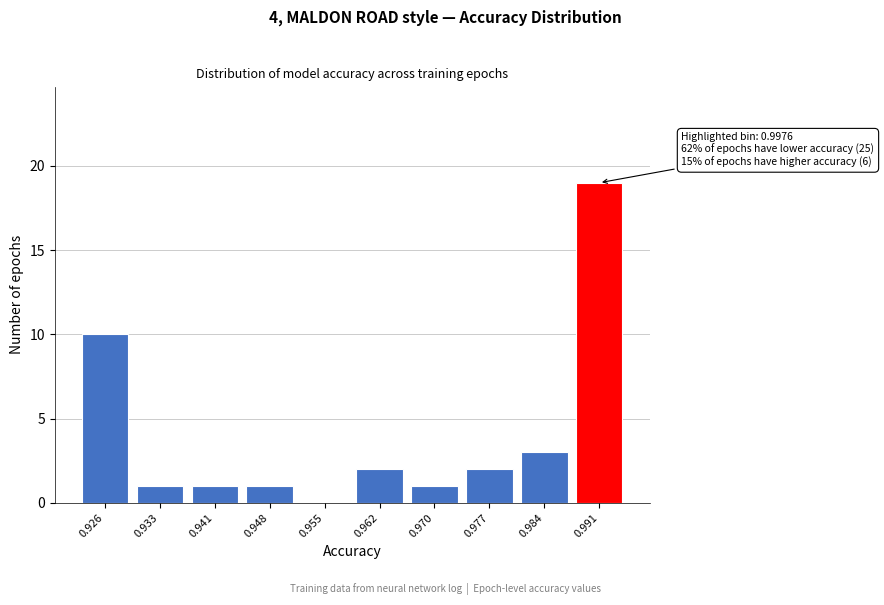

Reading right to left, transcribe all the data shown in this chart.

0.991=19	0.984=3	0.977=2	0.970=1	0.962=2	0.955=0	0.948=1	0.941=1	0.933=1	0.926=10